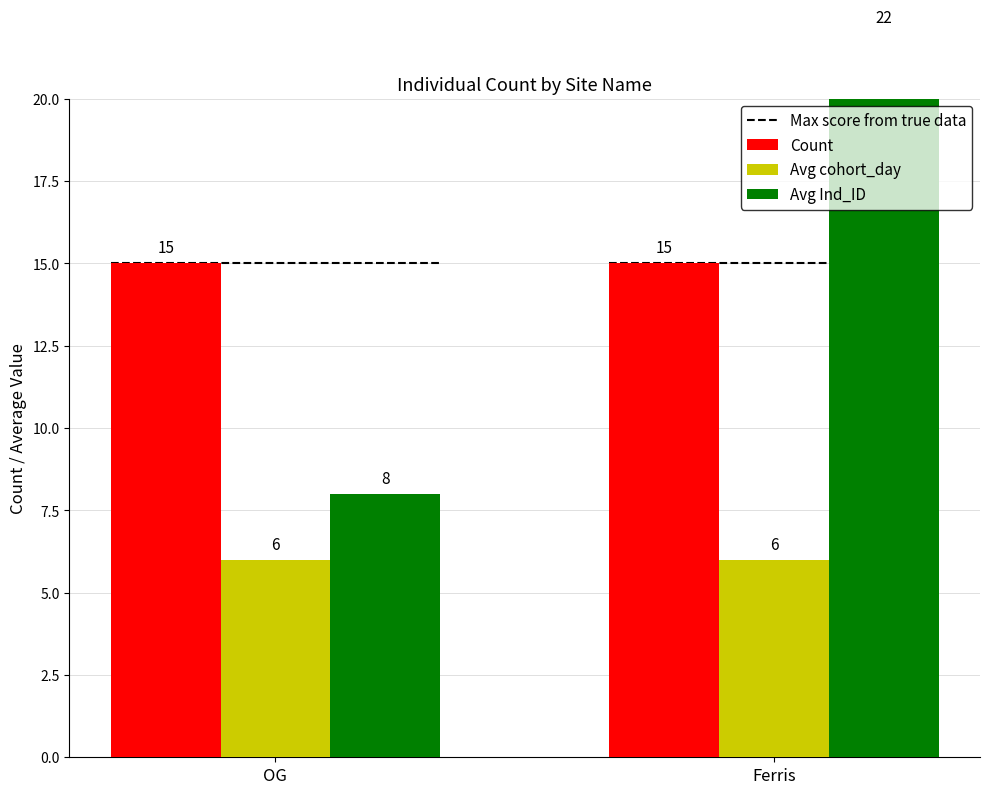

What is the sum of the Max score from true data values at OG and Ferris?

30